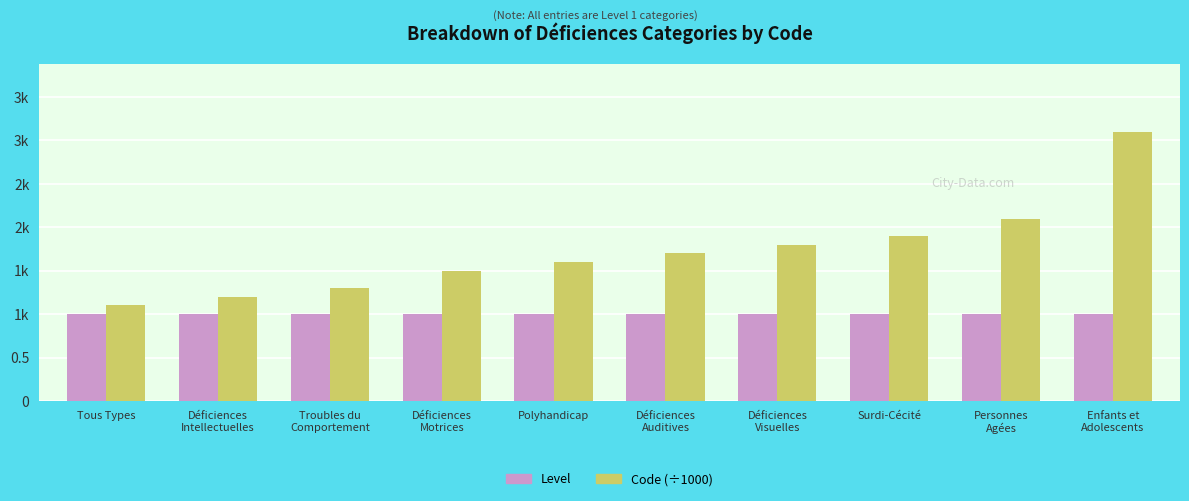

What is the label of the 4th bar from the right?

Déficiences
Visuelles